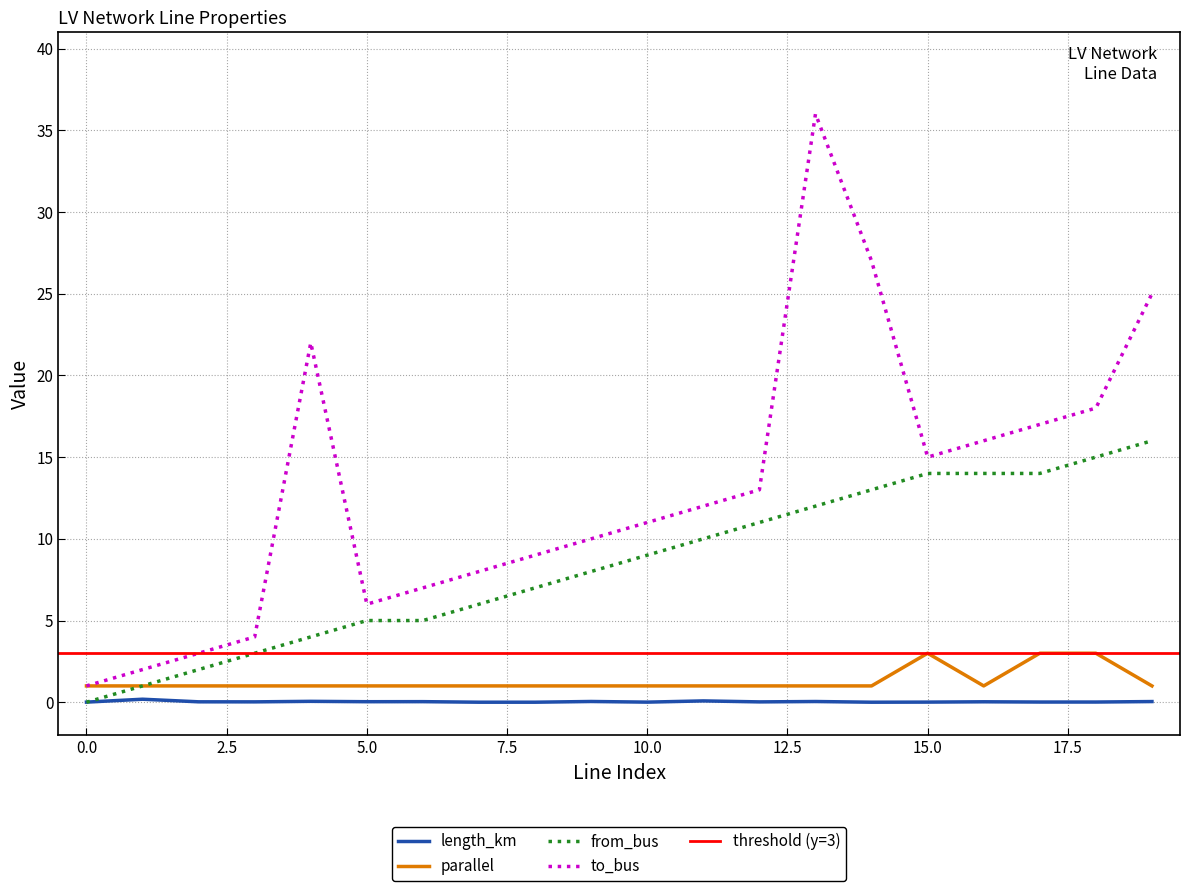

True or false: from_bus and to_bus intersect in this chart.

False